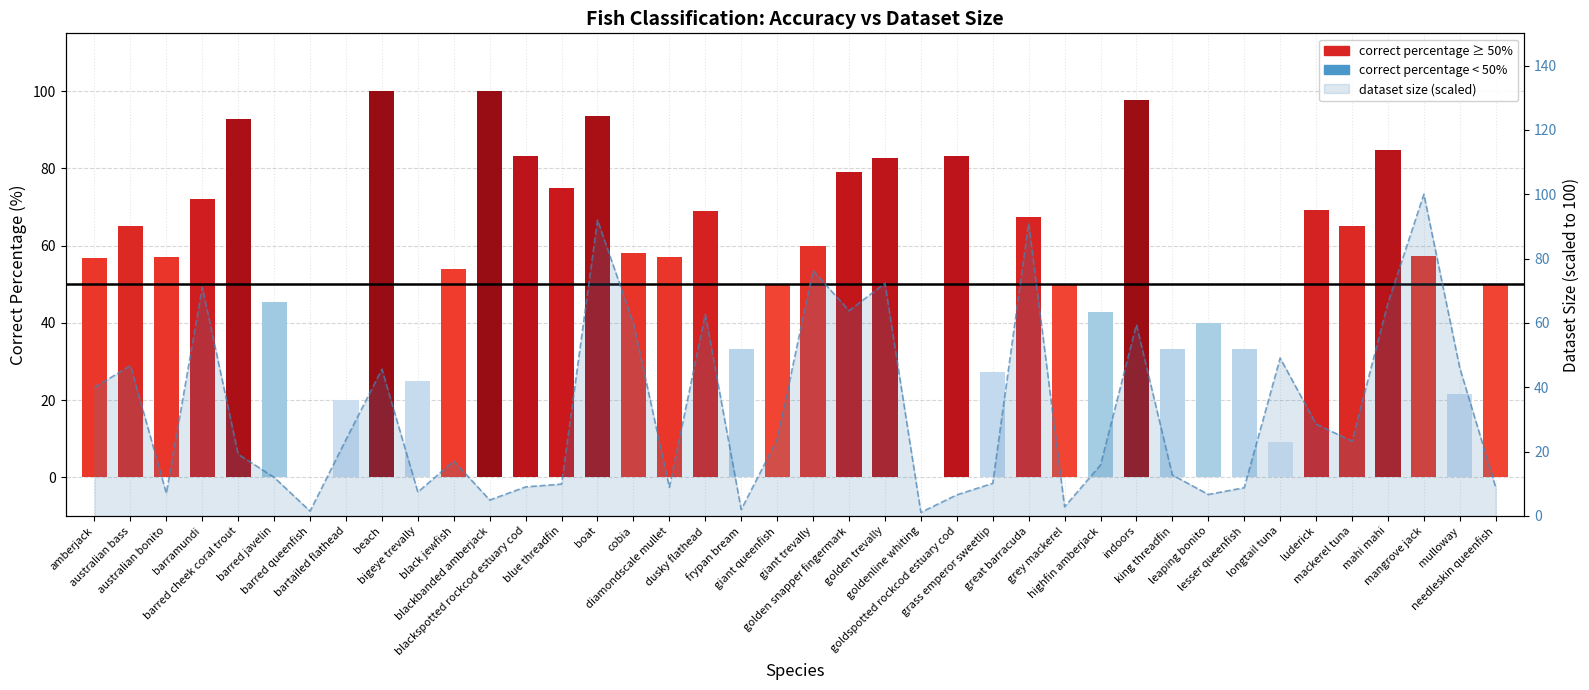

List the labels in order of value, largest first.

mangrove jack, boat, great barracuda, giant trevally, golden trevally, barramundi, mahi mahi, golden snapper fingermark, dusky flathead, cobia, indoors, longtail tuna, australian bass, mulloway, beach, amberjack, luderick, bartailed flathead, giant queenfish, mackerel tuna, barred cheek coral trout, black jewfish, highfin amberjack, king threadfin, barred javelin, grass emperor sweetlip, blue threadfin, blackspotted rockcod estuary cod, diamondscale mullet, needleskin queenfish, lesser queenfish, bigeye trevally, australian bonito, leaping bonito, goldspotted rockcod estuary cod, blackbanded amberjack, grey mackerel, frypan bream, barred queenfish, goldenline whiting